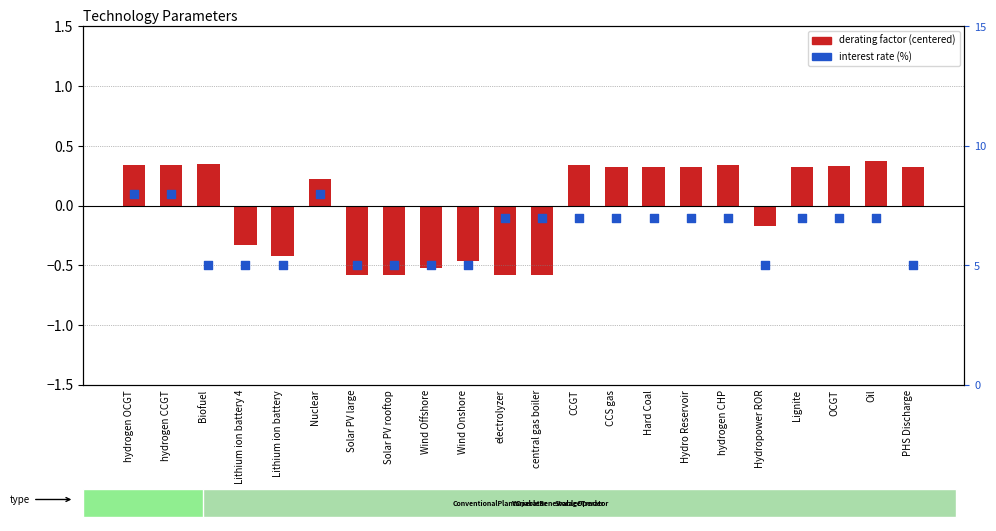

Which series has the largest Y range (max minus min)?

interest rate (%)